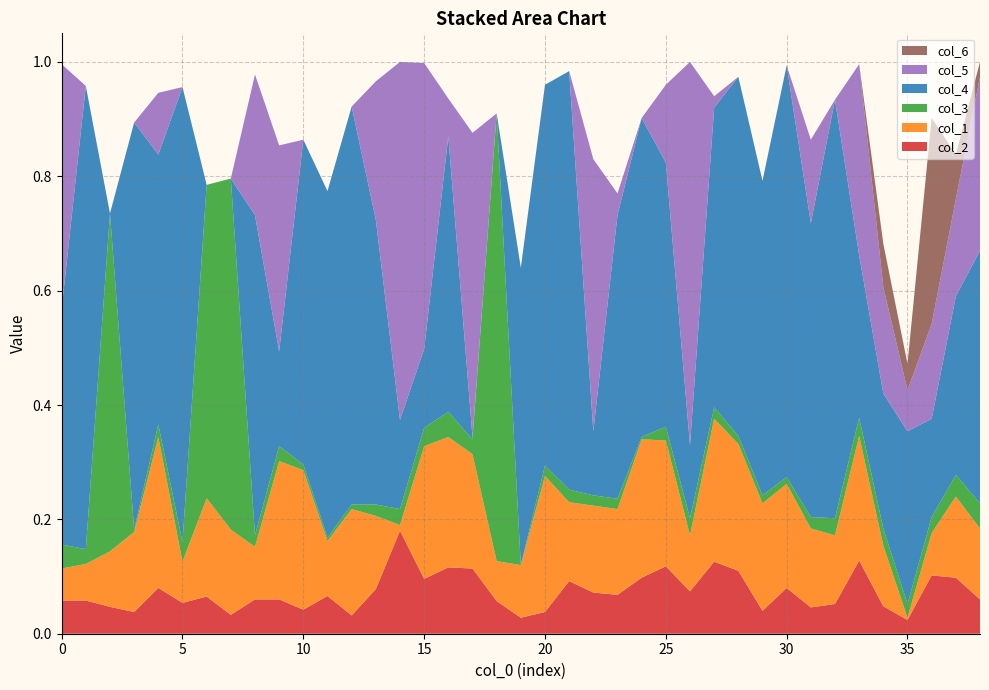

Reading left to right, what are all the values shown in this chart?

col_2: 0.1	0.1	0.0	0.0	0.1	0.1	0.1	0.0	0.1	0.1	0.0	0.1	0.0	0.1	0.2	0.1	0.1	0.1	0.1	0.0	0.0	0.1	0.1	0.1	0.1	0.1	0.1	0.1	0.1	0.0	0.1	0.0	0.1	0.1	0.0	0.0	0.1	0.1	0.1
col_1: 0.1	0.1	0.1	0.1	0.3	0.1	0.2	0.1	0.1	0.2	0.2	0.1	0.2	0.1	0.0	0.2	0.2	0.2	0.1	0.1	0.2	0.1	0.2	0.1	0.2	0.2	0.1	0.2	0.2	0.2	0.2	0.1	0.1	0.2	0.1	0.0	0.1	0.1	0.1
col_3: 0.0	0.0	0.6	0.0	0.0	0.0	0.5	0.6	0.0	0.0	0.0	0.0	0.0	0.0	0.0	0.0	0.0	0.0	0.8	0.0	0.0	0.0	0.0	0.0	0.0	0.0	0.0	0.0	0.0	0.0	0.0	0.0	0.0	0.0	0.0	0.0	0.0	0.0	0.0
col_4: 0.4	0.8	0.0	0.7	0.5	0.8	0.0	0.0	0.6	0.2	0.6	0.6	0.7	0.5	0.2	0.1	0.5	0.0	0.0	0.5	0.7	0.7	0.1	0.5	0.6	0.5	0.1	0.5	0.6	0.6	0.7	0.5	0.7	0.3	0.2	0.3	0.2	0.3	0.4
col_5: 0.4	0.0	0.0	0.0	0.1	0.0	0.0	0.0	0.2	0.4	0.0	0.0	0.0	0.2	0.6	0.5	0.1	0.5	0.0	0.0	0.0	0.0	0.5	0.0	0.0	0.1	0.7	0.0	0.0	0.0	0.0	0.1	0.0	0.3	0.2	0.1	0.2	0.2	0.3
col_6: 0.0	0.0	0.0	0.0	0.0	0.0	0.0	0.0	0.0	0.0	0.0	0.0	0.0	0.0	0.0	0.0	0.0	0.0	0.0	0.0	0.0	0.0	0.0	0.0	0.0	0.0	0.0	0.0	0.0	0.0	0.0	0.0	0.0	0.0	0.1	0.0	0.4	0.1	0.0